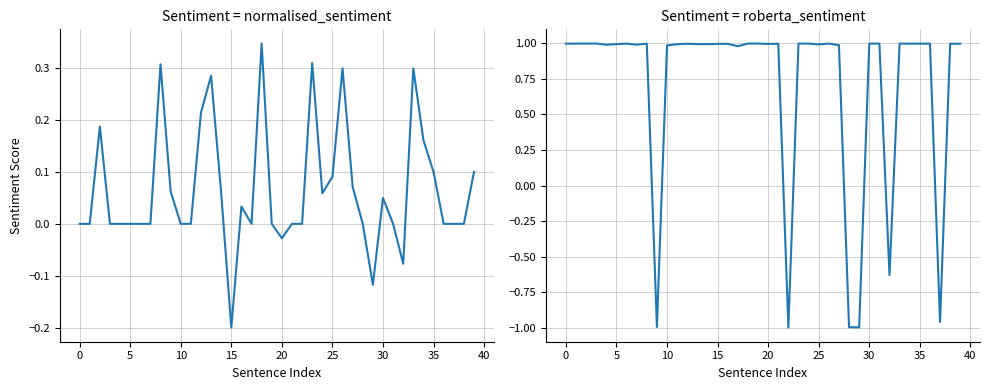

What is the sum of all roberta_sentiment values?

28.3